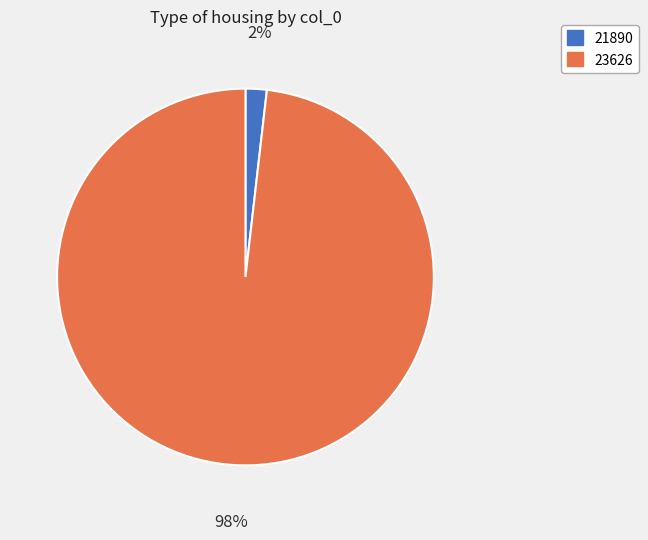

Which slice represents more than half of the pie?

23626